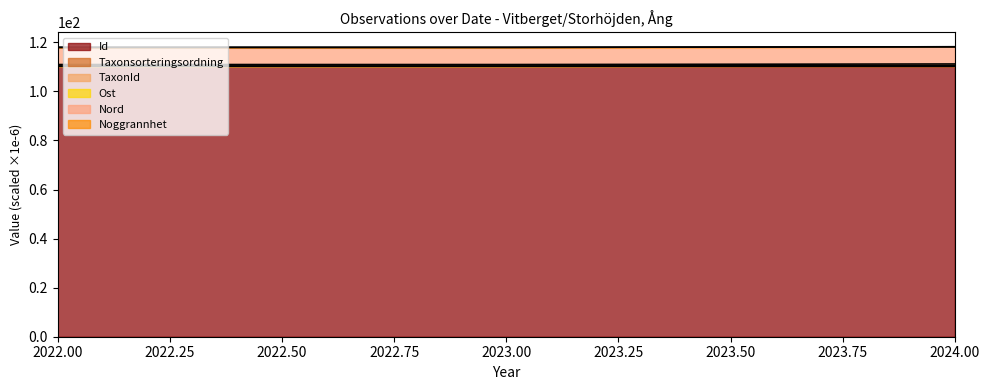

What is the value of the Nord point at the 2nd from the left?

110.3